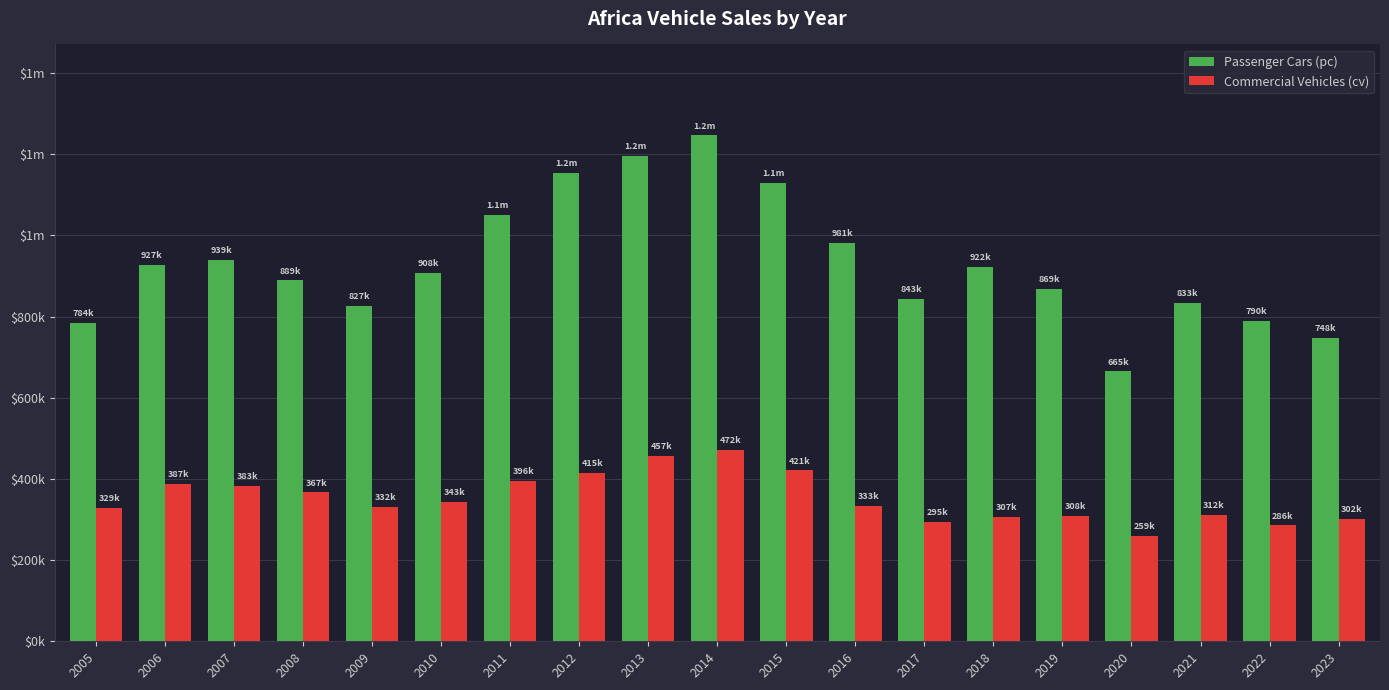

Reading left to right, transcribe all the data shown in this chart.

Passenger Cars (pc): 2005=784237	2006=926966	2007=939201	2008=889206	2009=827160	2010=908357	2011=1050745	2012=1154025	2013=1196833	2014=1246318	2015=1128433	2016=981214	2017=842835	2018=921623	2019=868928	2020=664795	2021=833015	2022=789887	2023=747736
Commercial Vehicles (cv): 2005=328780	2006=387309	2007=382773	2008=366645	2009=331614	2010=342864	2011=396182	2012=415438	2013=456754	2014=471603	2015=421123	2016=333249	2017=294646	2018=307301	2019=308319	2020=259251	2021=311992	2022=285501	2023=302106